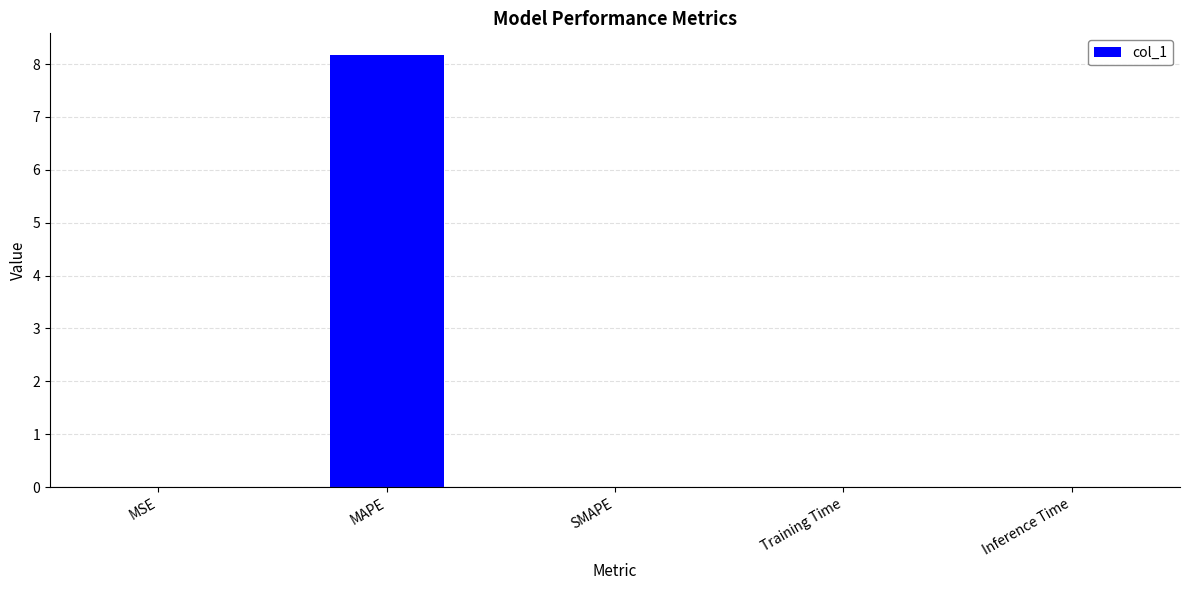

What is the maximum value shown in the chart?

8.2